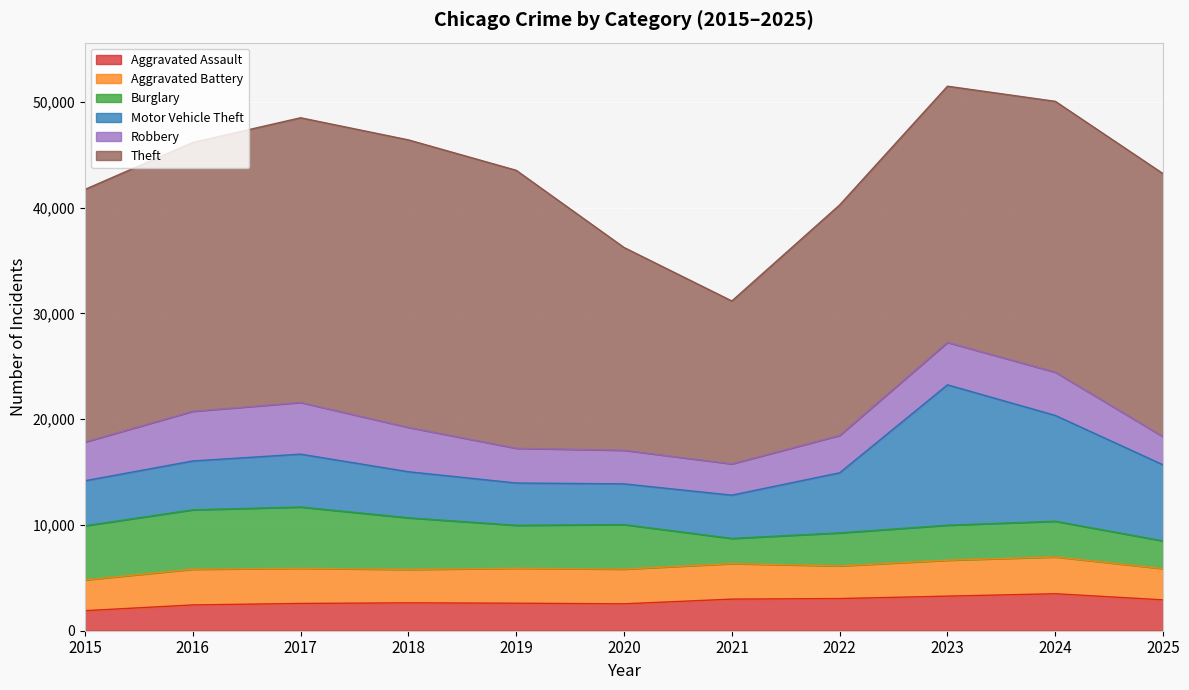

The value of Motor Vehicle Theft at 2021 is 6839. True or false?

False